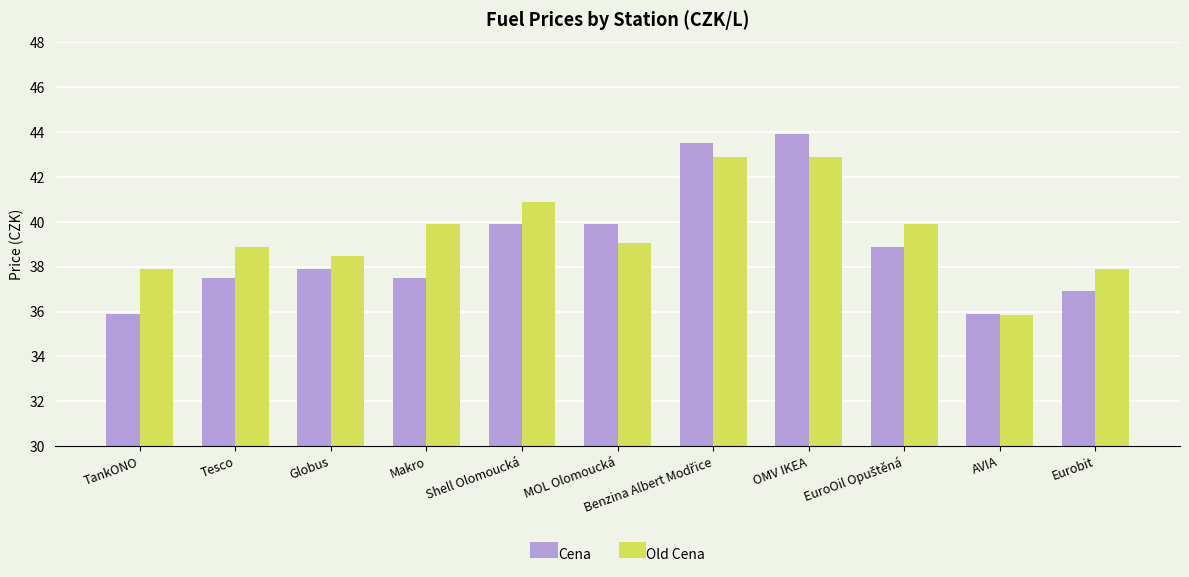

How many bars are there in total?

22